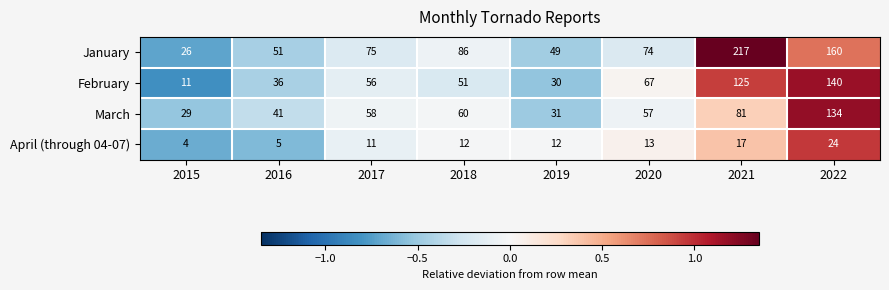

List the series in order of their peak value, lowest first.

April (through 04-07), March, February, January